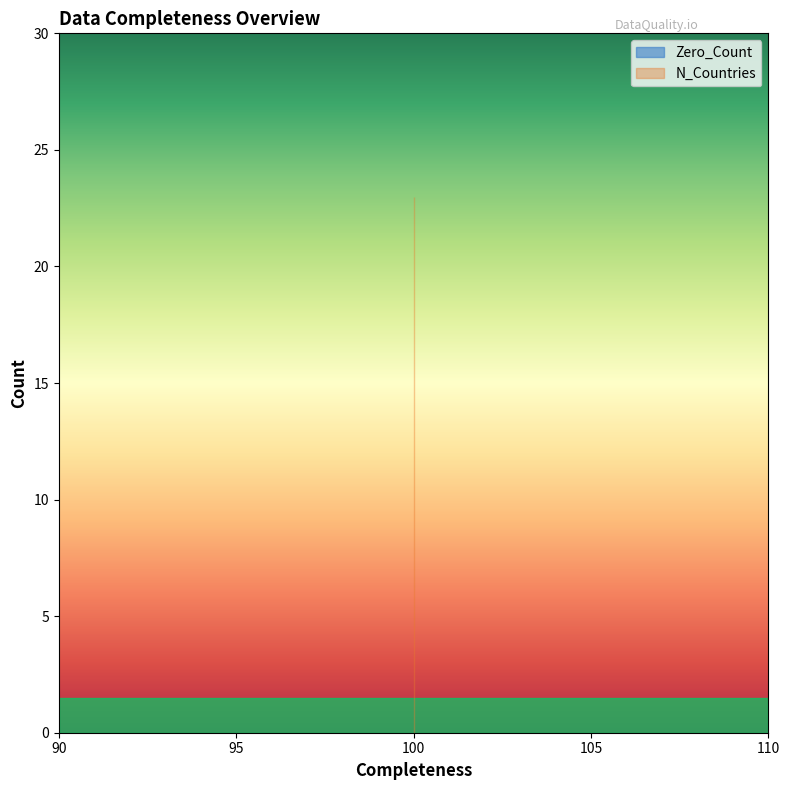

Reading left to right, extract all data points from this chart.

Zero_Count: Country=0	Value=0	Sector=0
N_Countries: Country=23	Value=23	Sector=23